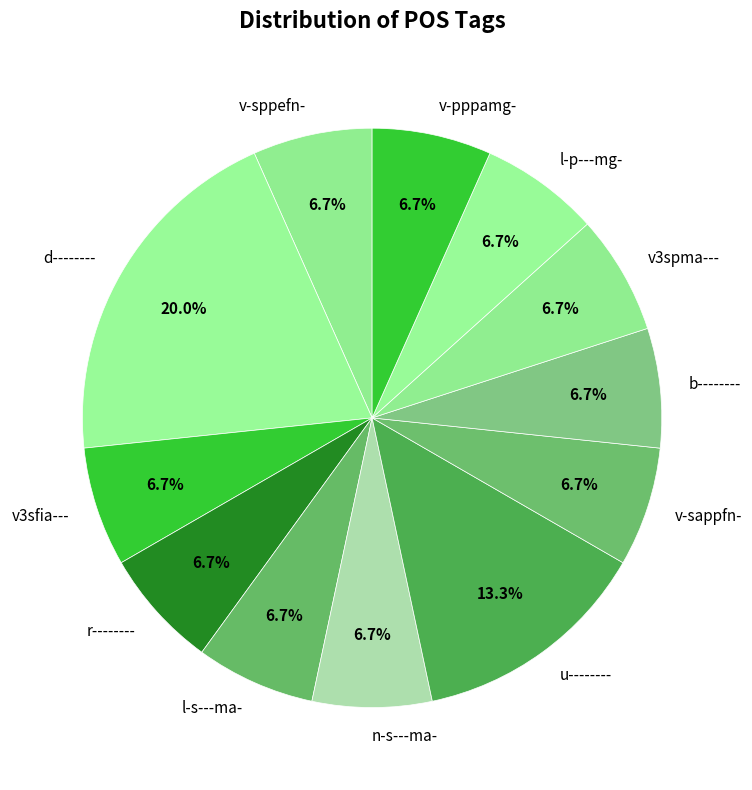

To the nearest percent, what is the combined percentage of l-s---ma- and r--------?

13%